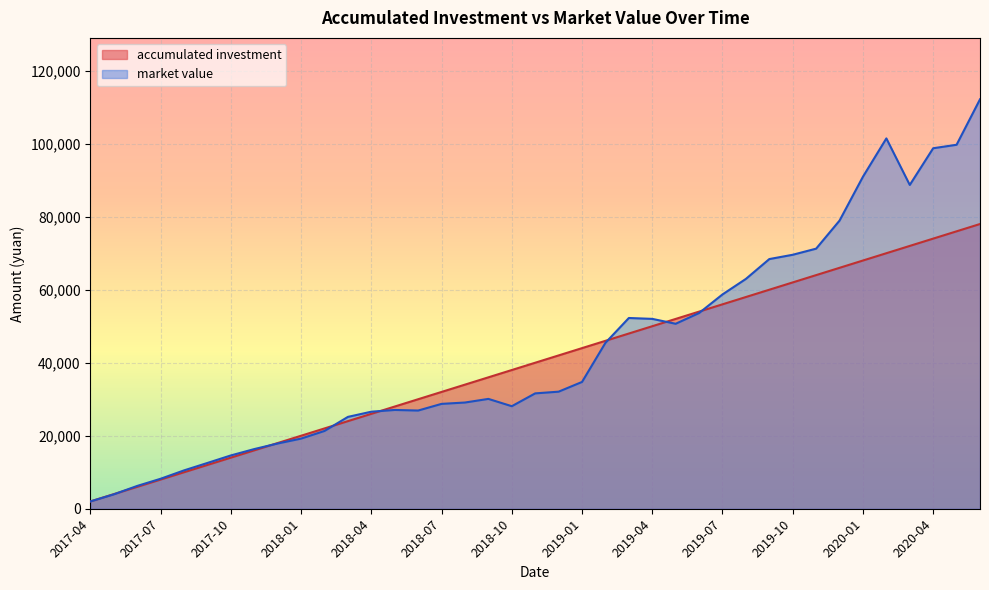

At how many categories does at least one series exceed 42425?

18